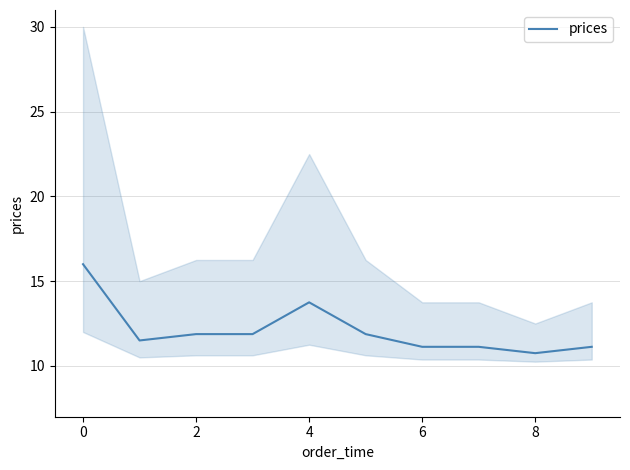

Is it true that prices equals 11.1 at 6?

True